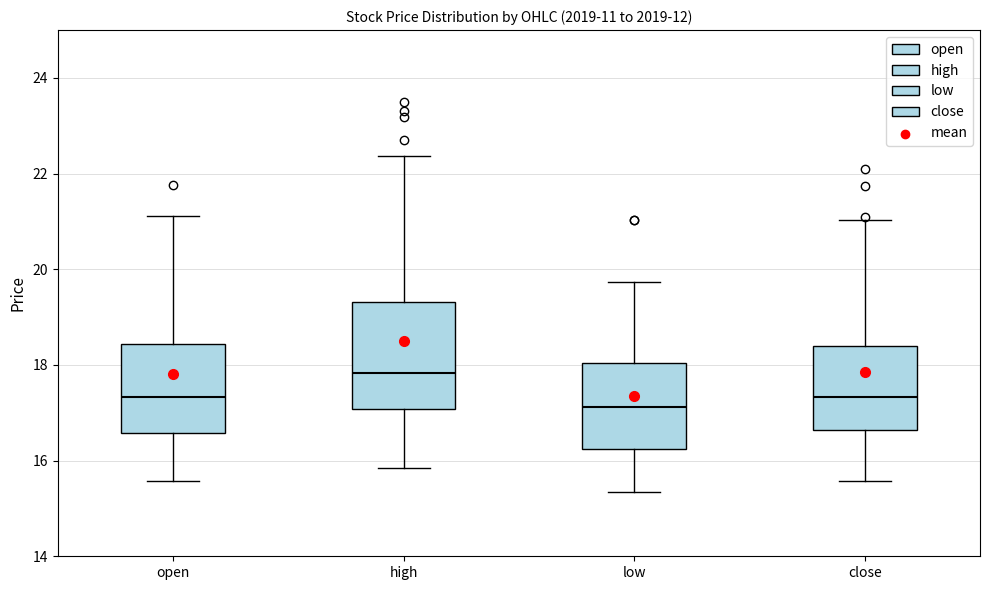

Where is the lower edge of the box for open on the y-axis? The values are not printed on the chart, so give them approximately, as read against the axis.

16.6